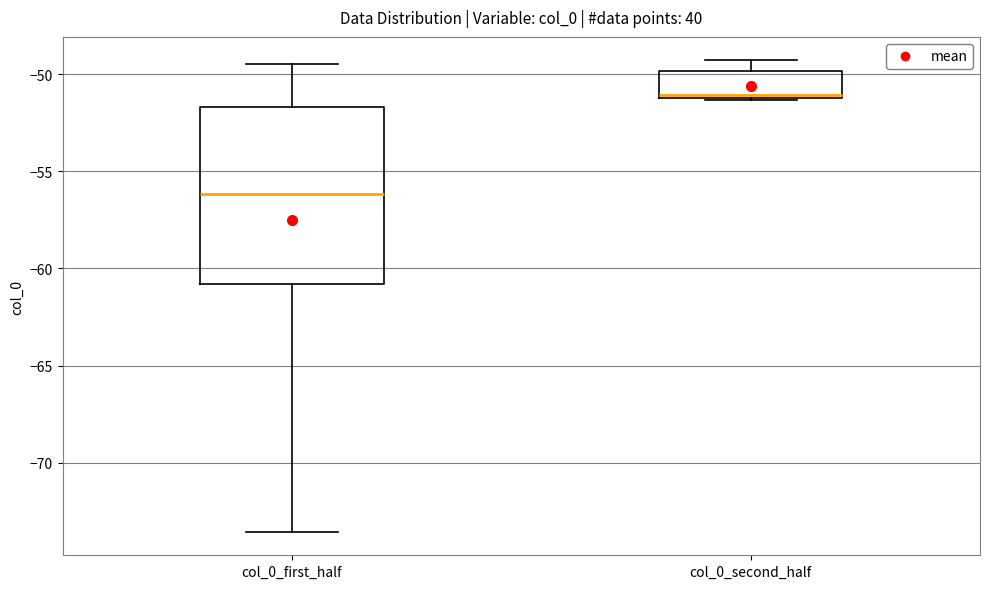

Reading left to right, transcribe this box plot: for each box, give where its median line is, the range the box spans, and where its two whiskers end, as read against the y-axis. The values are not printed on the chart, so give them approximately, as read against the axis.

col_0_first_half: median -56.0, box -61.0 to -51.5, whiskers -73.5 to -49.5
col_0_second_half: median -51.0 (just above the box's lower edge), box -51.0 to -50.0, whiskers -51.5 to -49.5